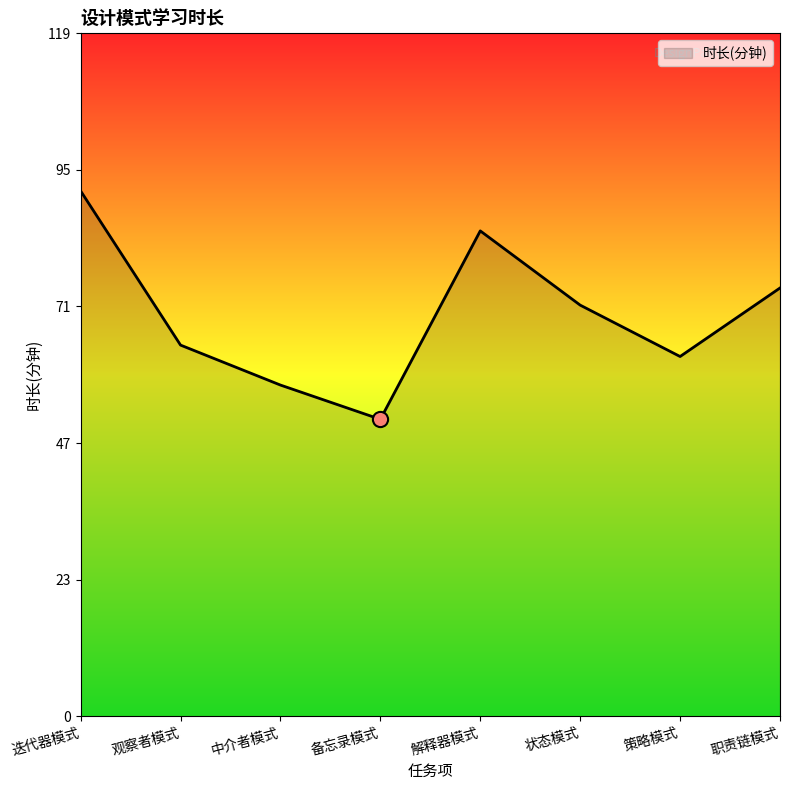

What is the change in value from 备忘录模式 to 职责链模式?

+23